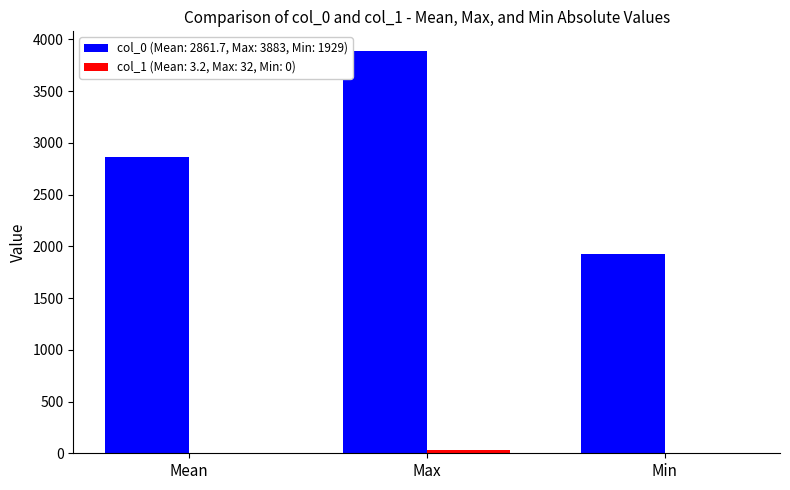

At which category is the sum across all series the highest?

Max